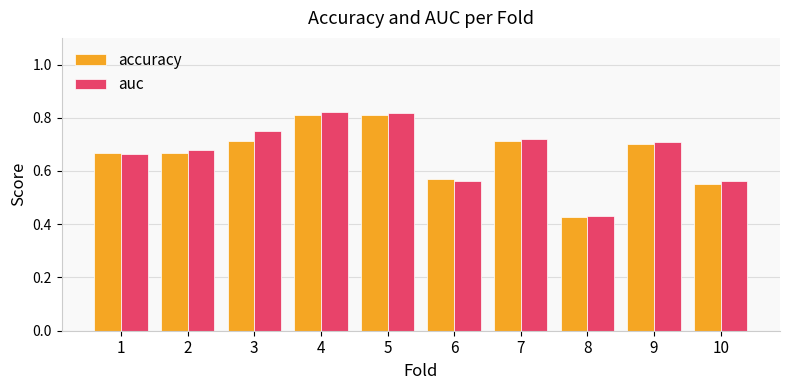

What is the difference between the maximum and second lowest values in the accuracy series?

0.3